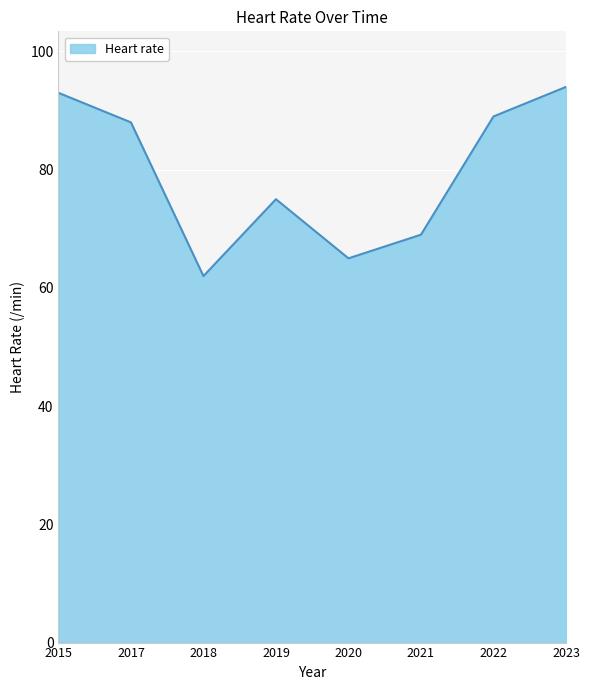

Count the number of data series in this chart.

1